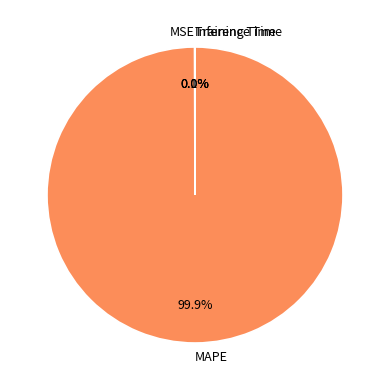

Does MAPE represent more than half of the total?

Yes